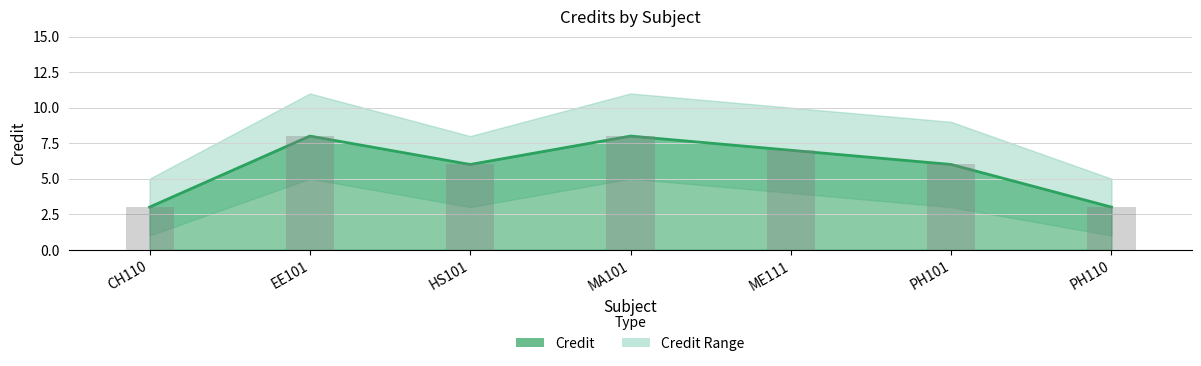

At how many categories does at least one series exceed 3?

5